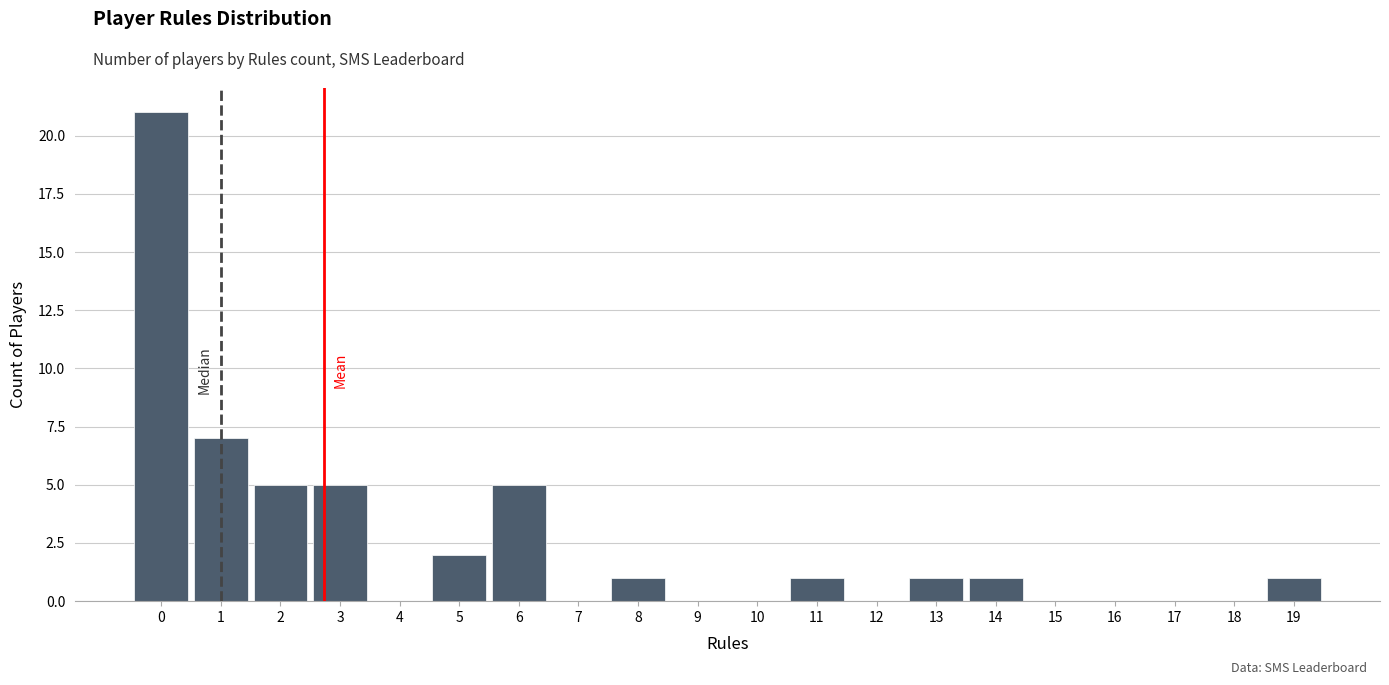

How tall is the bar that spans -0.5 to 0.5 on the x-axis? The values are not printed on the chart, so give them approximately, as read against the axis.

21